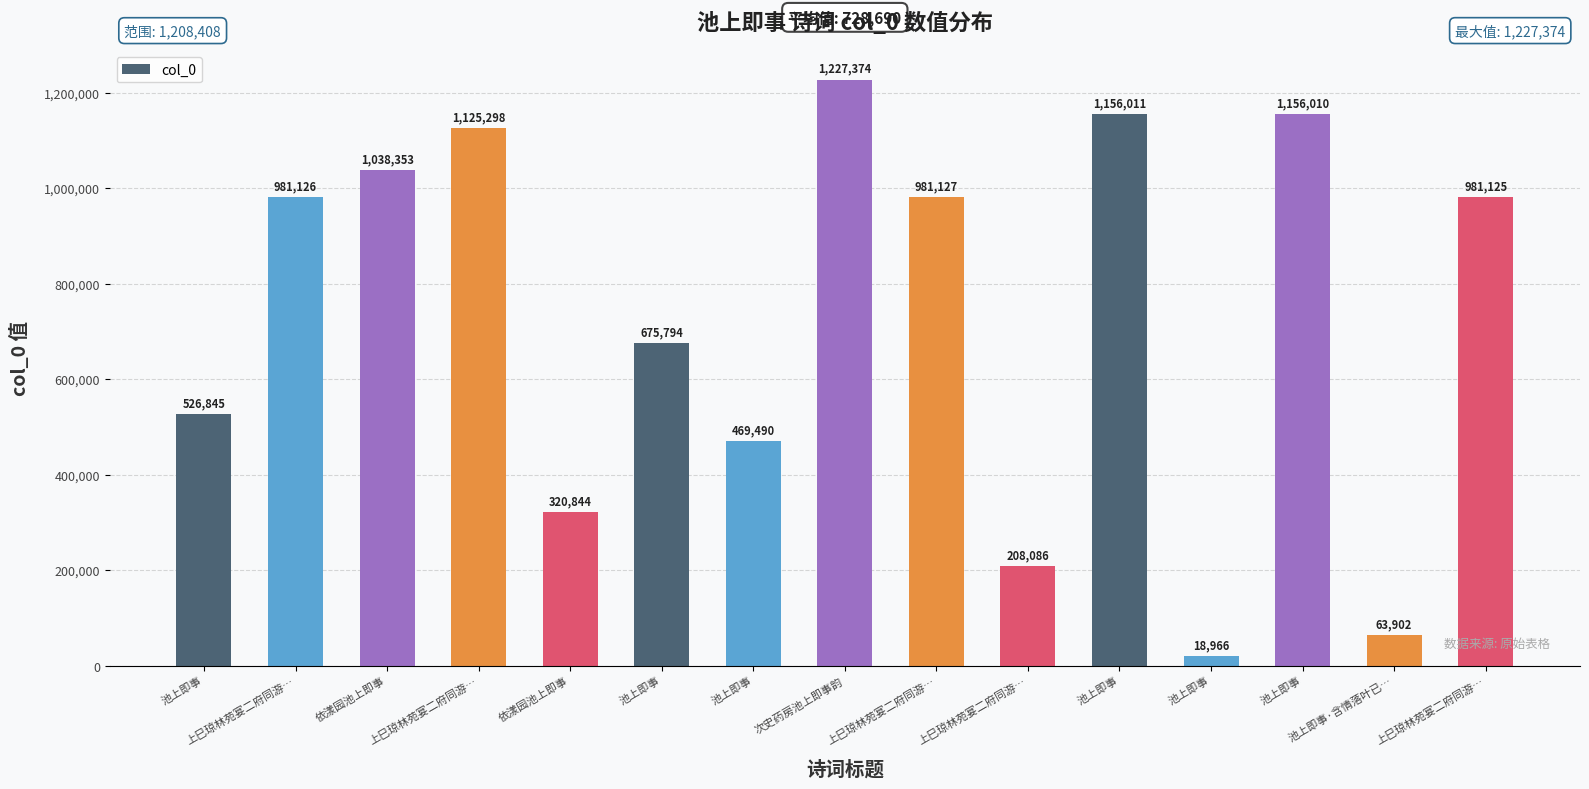

List the labels in order of value, smallest first.

池上即事, 池上即事·含情落叶已…, 上巳琼林苑宴二府同游…, 依漾园池上即事, 池上即事, 池上即事, 池上即事, 上巳琼林苑宴二府同游…, 上巳琼林苑宴二府同游…, 上巳琼林苑宴二府同游…, 依漾园池上即事, 上巳琼林苑宴二府同游…, 池上即事, 池上即事, 次史药房池上即事韵